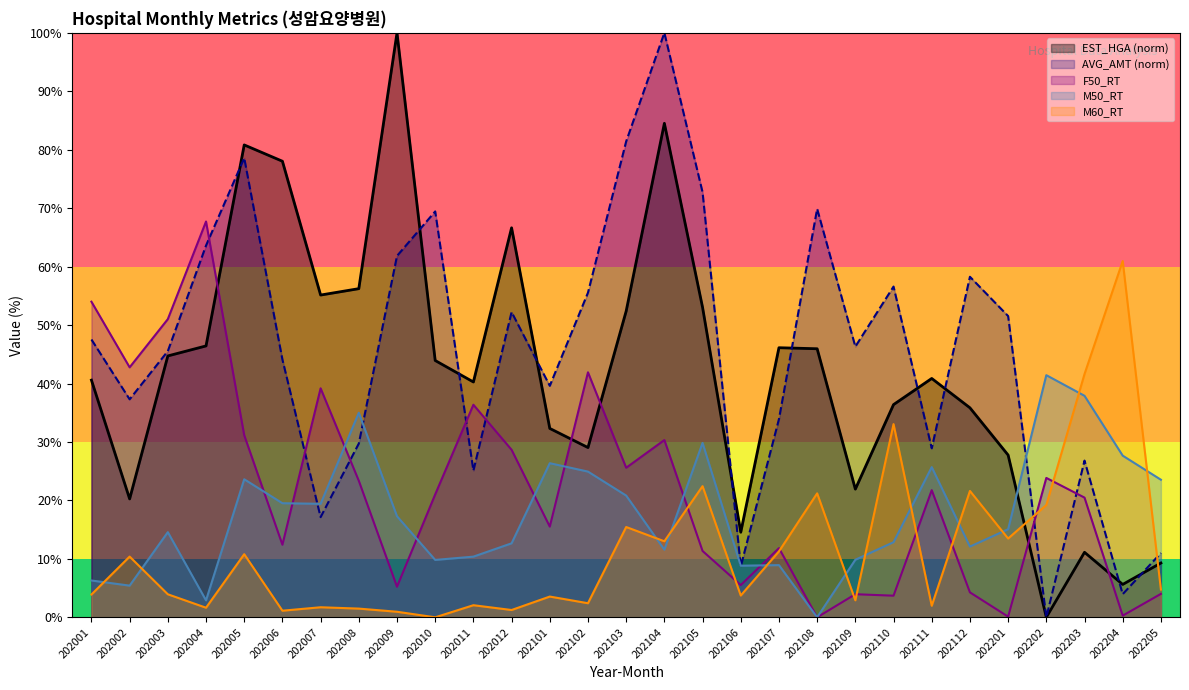

Is the value of M60_RT at 202012 greater than the value of AVG_AMT at 202107?

No